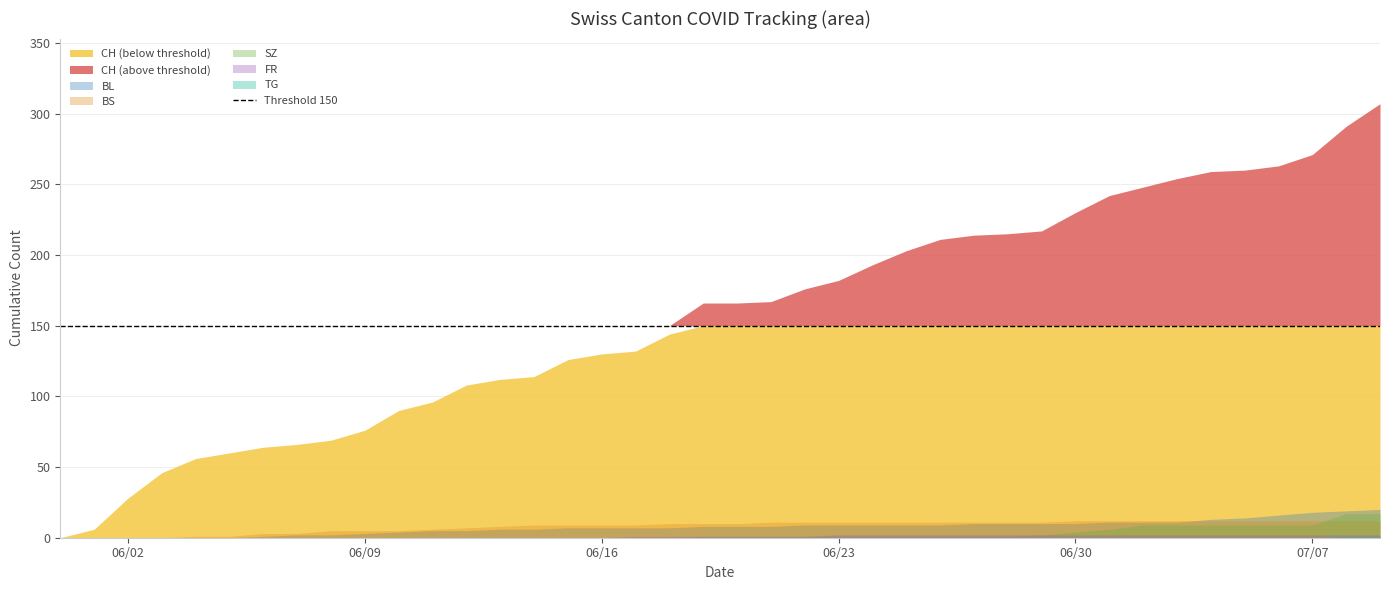

True or false: SZ and FR cross at least once.

False